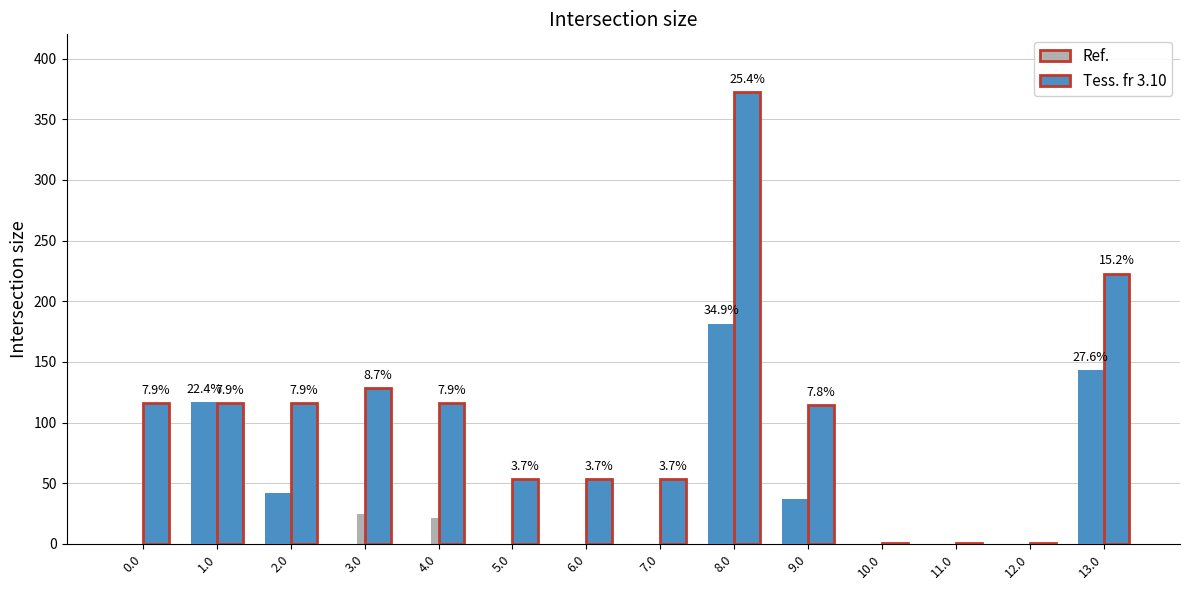

True or false: col_18 has a value of 0.0 at 3.0.

True